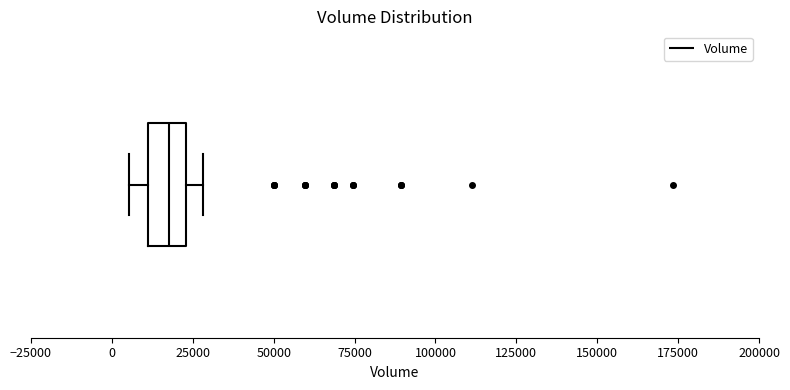

Read this box plot against the x-axis: the position of the median line, the range covered by the box, and the ends of both whiskers. The values are not printed on the chart, so give them approximately, as read against the axis.

median 20000, box 10000 to 25000, whiskers 5000 to 30000